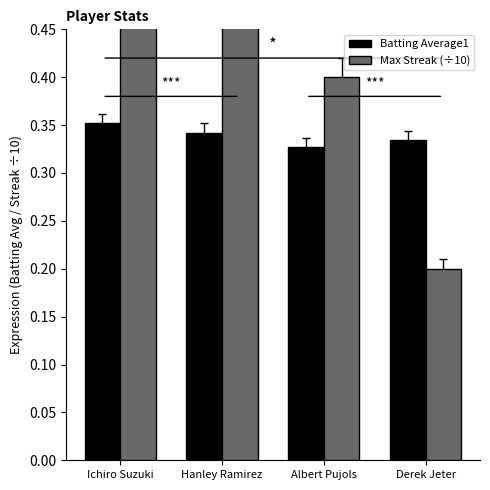

Is the value of Batting Average1 at Albert Pujols greater than the value of Max Streak (÷10) at Hanley Ramirez?

No